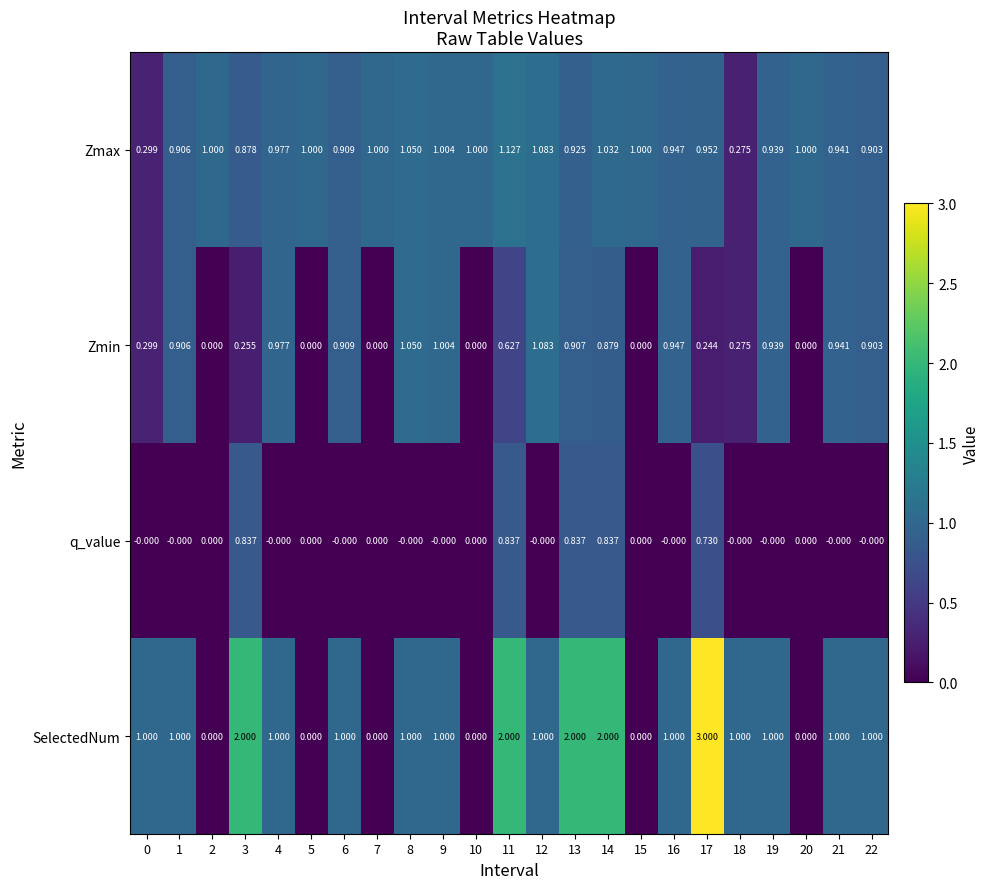

Which series has the largest range (max minus min)?

SelectedNum